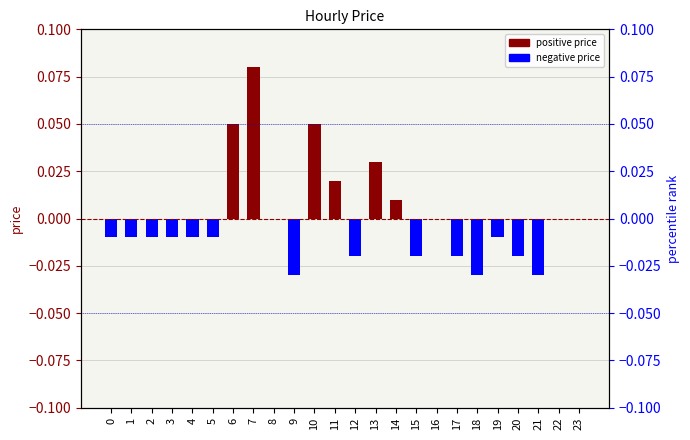

Is it true that the value at 9 is -0.1?

False